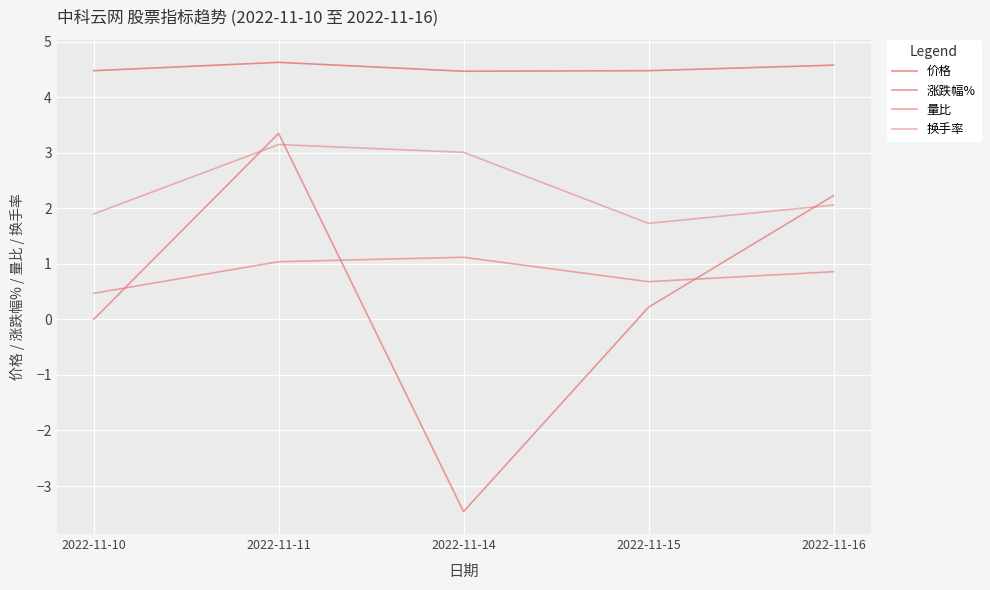

How many lines are shown in the chart?

4